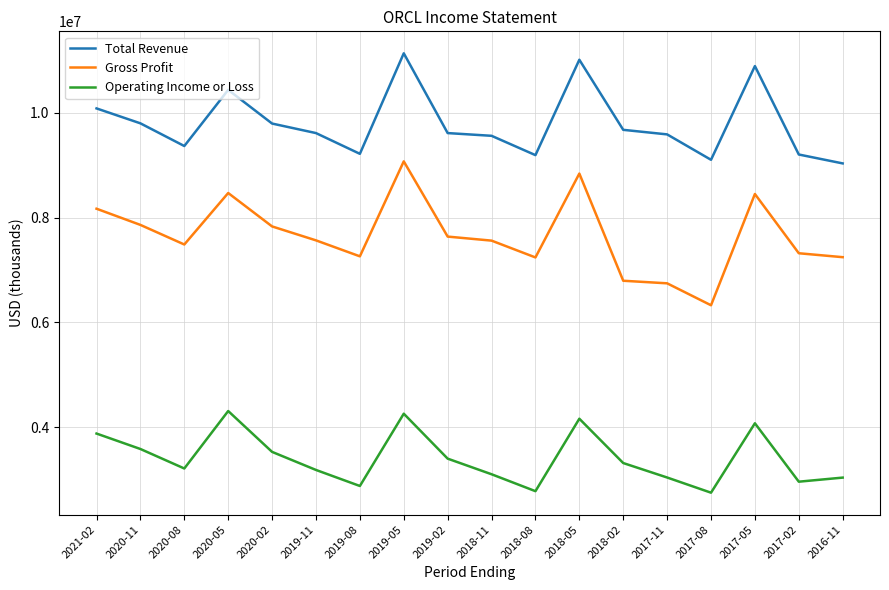

List the series in order of their overall mean, highest first.

Total Revenue, Gross Profit, Operating Income or Loss